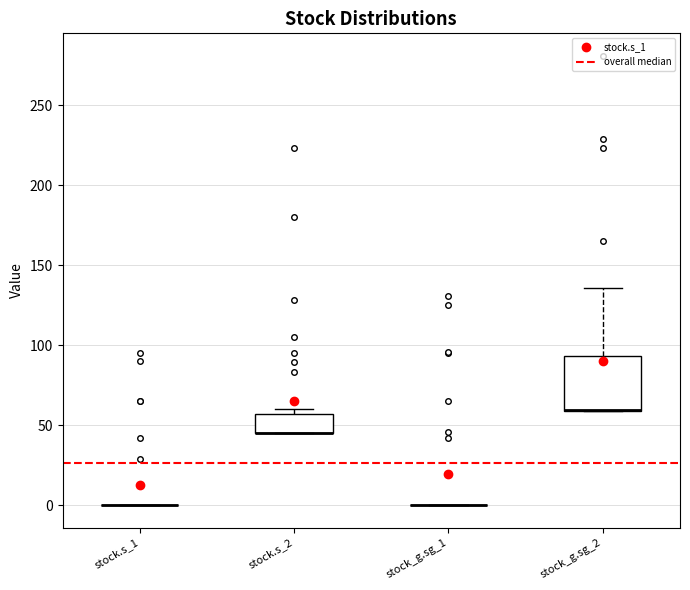

Reading left to right, transcribe this box plot: for each box, give where its median line is, the range the box spans, and where its two whiskers end, as read against the y-axis. The values are not printed on the chart, so give them approximately, as read against the axis.

stock.s_1: box collapsed to a line at 0, whiskers 0 to 0
stock.s_2: median 45 (drawn on the box's lower edge), box 45 to 55, whiskers 45 to 60
stock_g.sg_1: box collapsed to a line at 0, whiskers 0 to 0
stock_g.sg_2: median 60 (drawn on the box's lower edge), box 60 to 95, whiskers 60 to 135